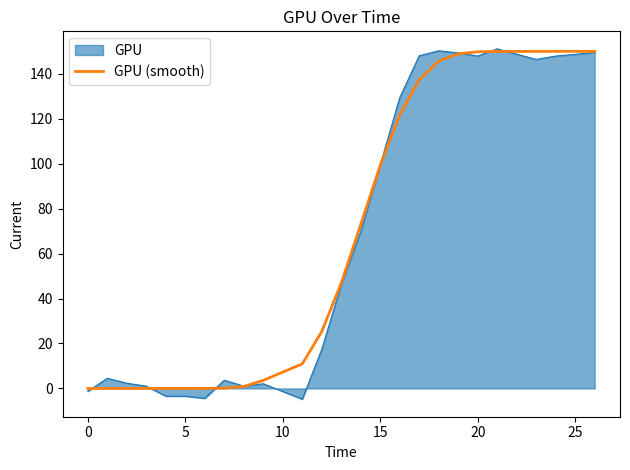

What is the minimum value for GPU?

-4.8